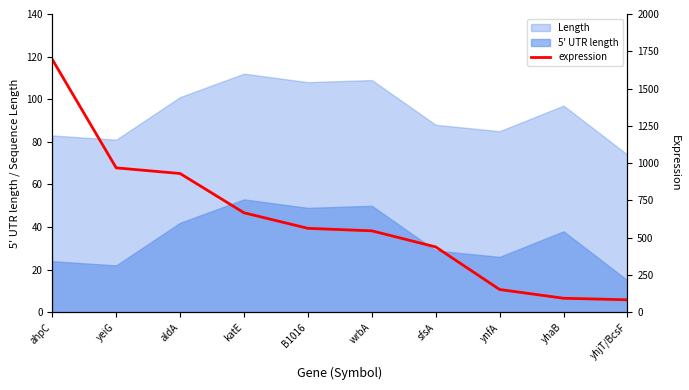

Where does the data first go above 562?

ahpC